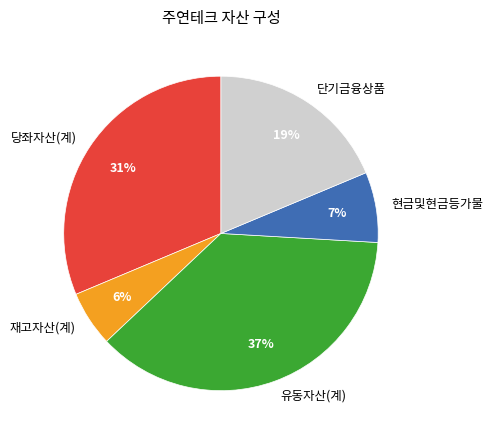

Which category has the biggest portion of the pie?

유동자산(계)